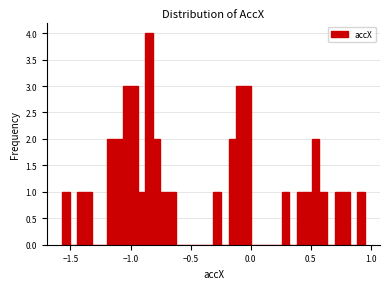

Read against the x-axis, roughly where is the centre of the tallest bar?

-0.85